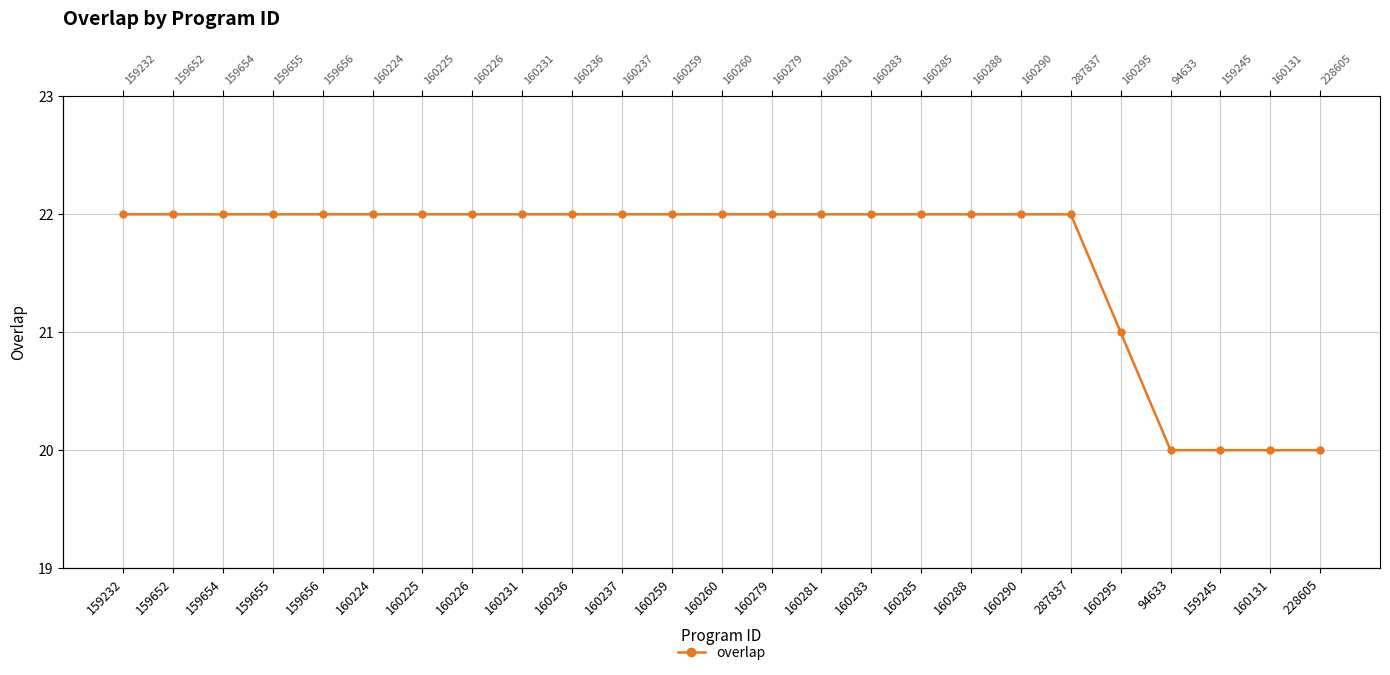

Does the chart display data point markers on the line(s)?

Yes